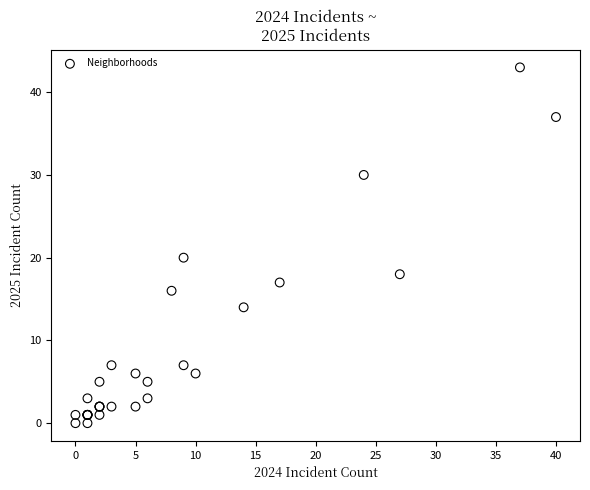

What Y value in the scatter plot is closest to 21?

20